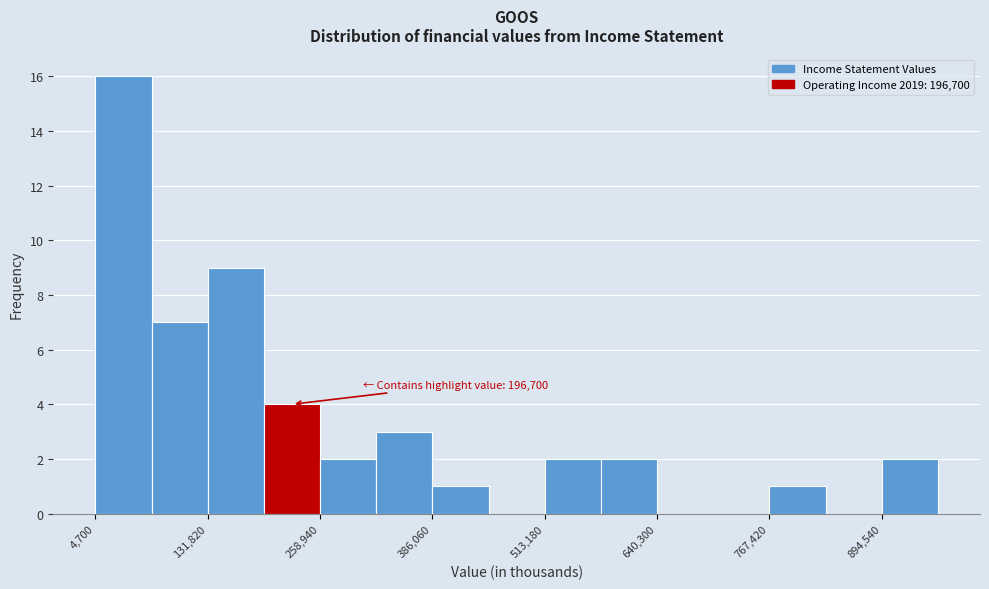

Read against the x-axis, roughly where is the centre of the tallest bar?

40000